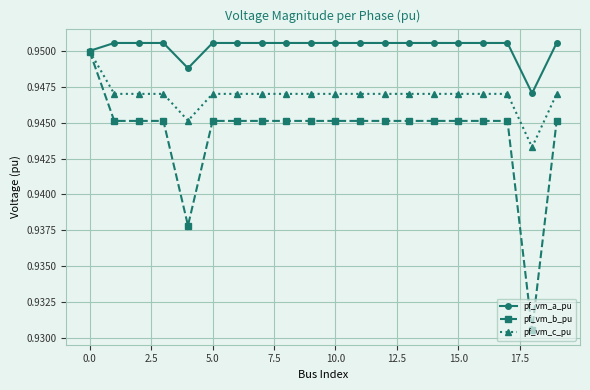

True or false: pf_vm_c_pu has more than 1 points higher than both neighbors.

True